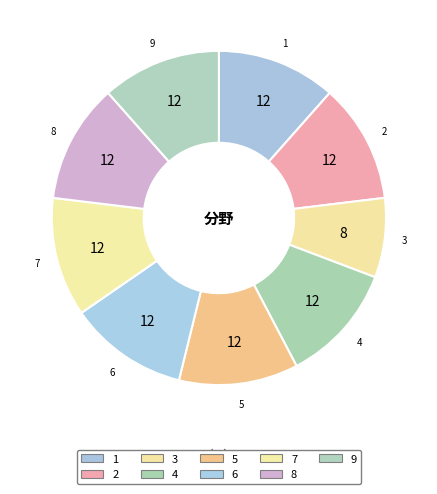

How many segments does this pie chart have?

9